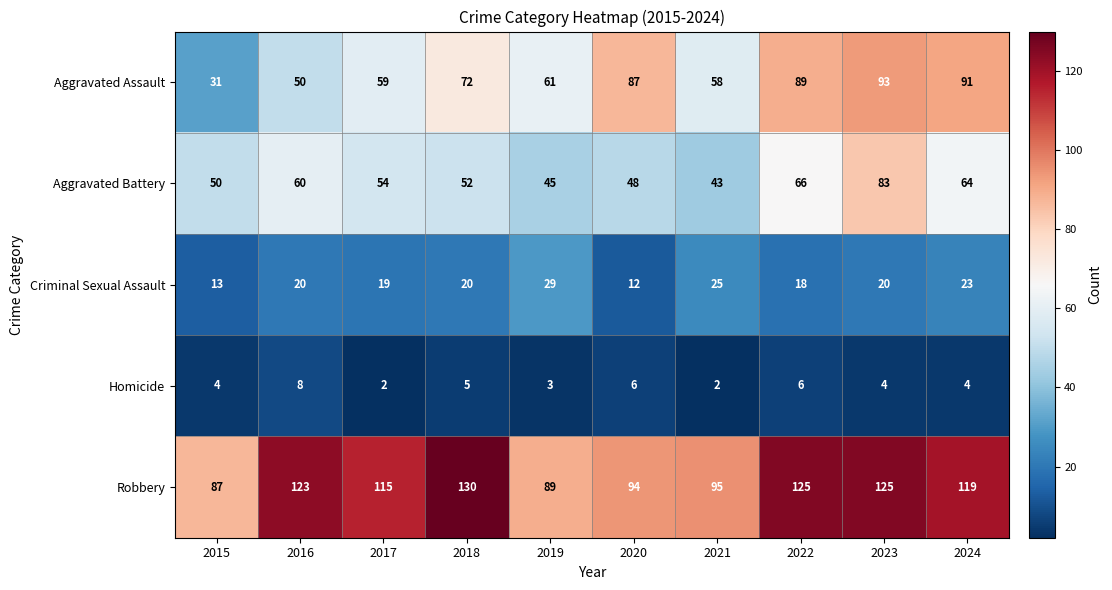

What is the sum of the Criminal Sexual Assault values at 2015 and 2024?

36